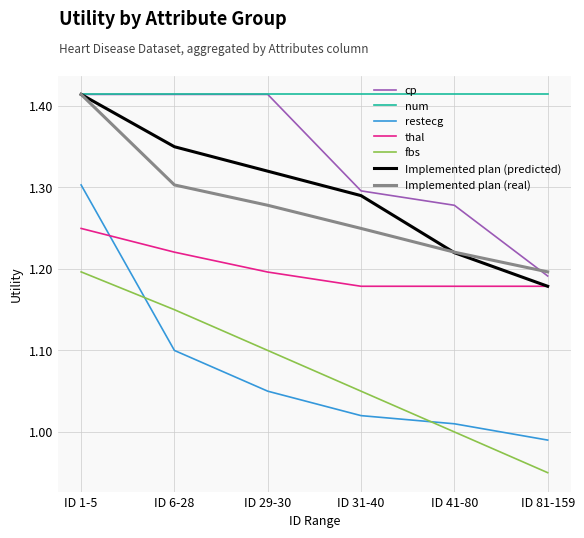

Which category has the lowest value in the cp series?

ID 81-159